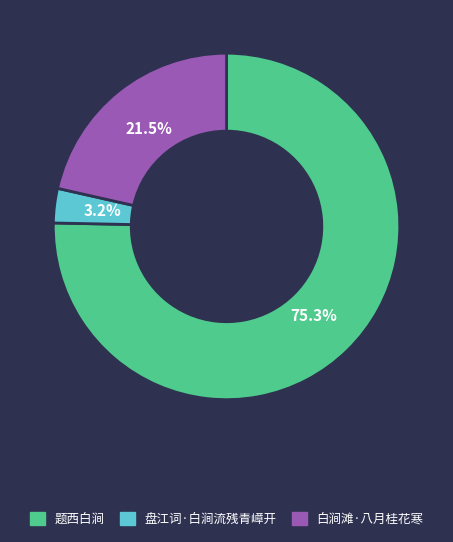

Between 题西白涧 and 白涧滩·八月桂花寒, which is larger?

题西白涧